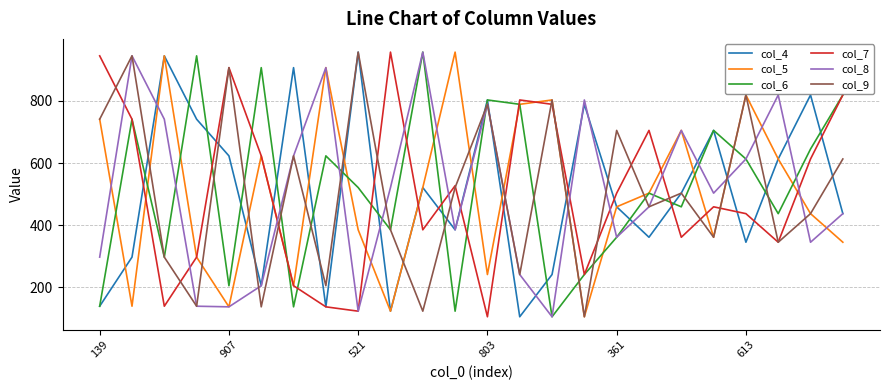

What are all the series names shown in the legend?

col_4, col_5, col_6, col_7, col_8, col_9